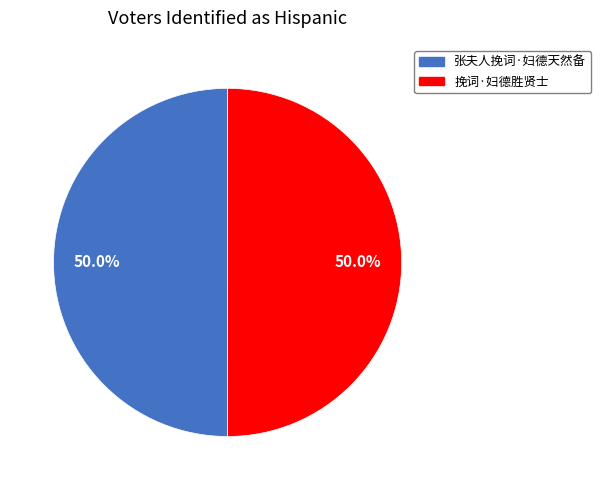

What percentage do 挽词·妇德胜贤士 and 张夫人挽词·妇德天然备 together represent?

100.0%